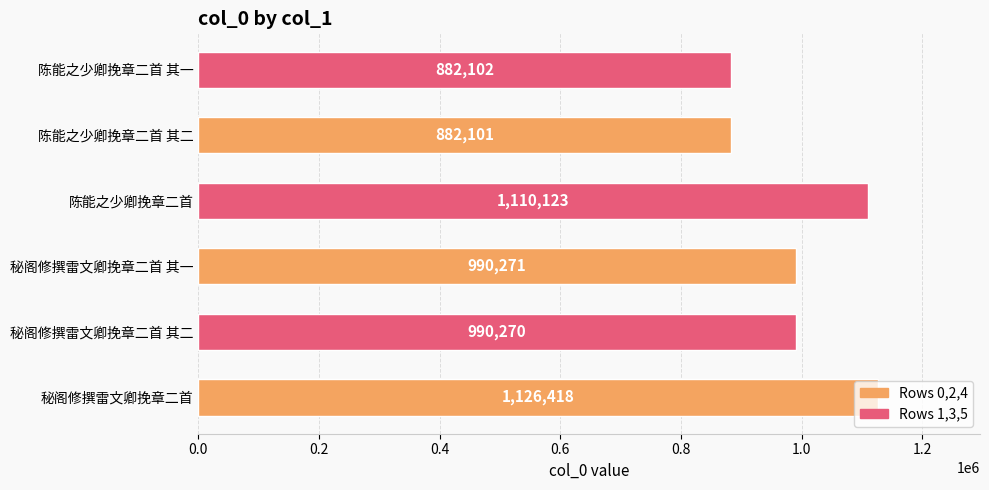

At which label is the value closest to 1004259?

秘阁修撰雷文卿挽章二首 其一